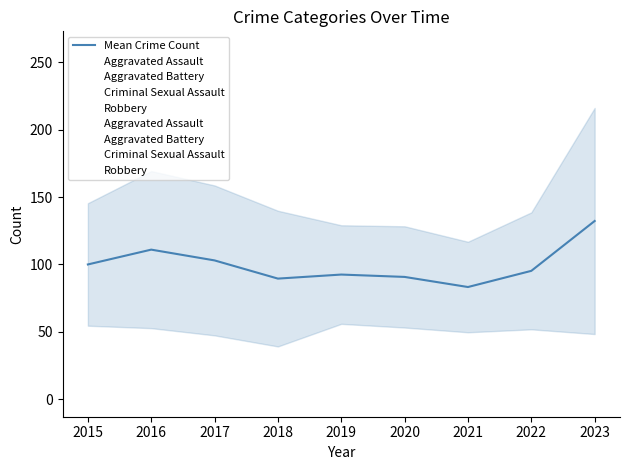

True or false: Aggravated Battery and Criminal Sexual Assault intersect in this chart.

False